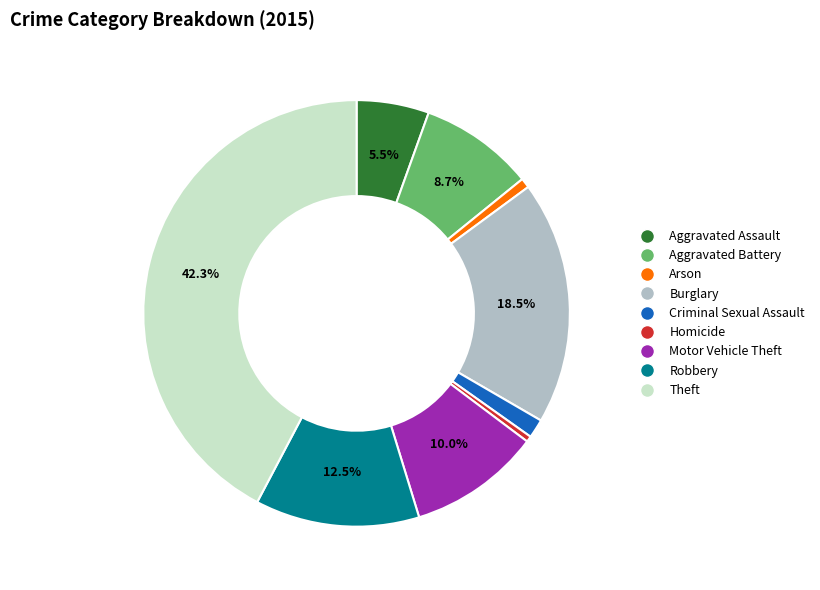

Between Motor Vehicle Theft and Burglary, which is larger?

Burglary